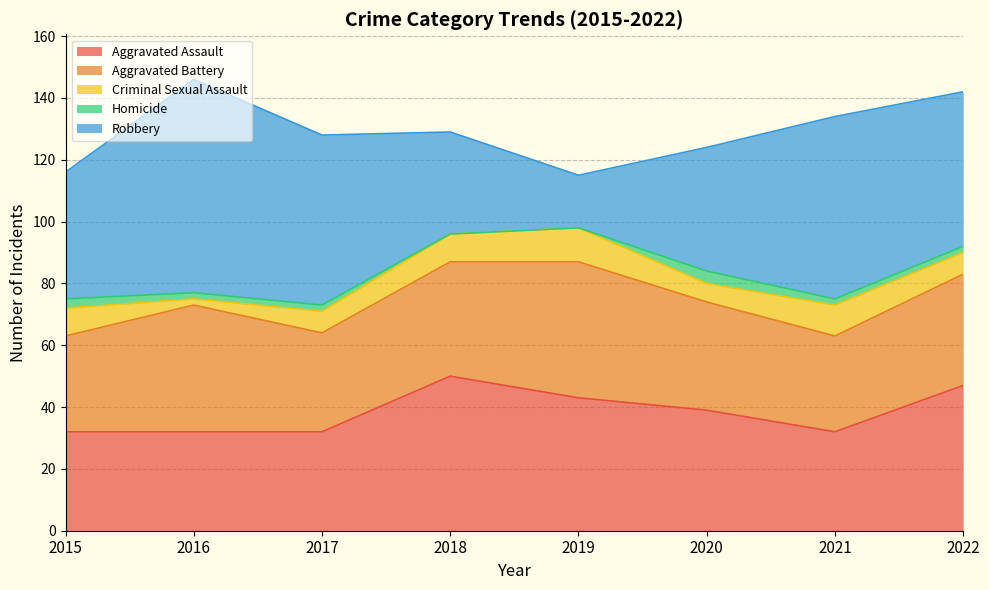

At how many categories does at least one series exceed 15?

8